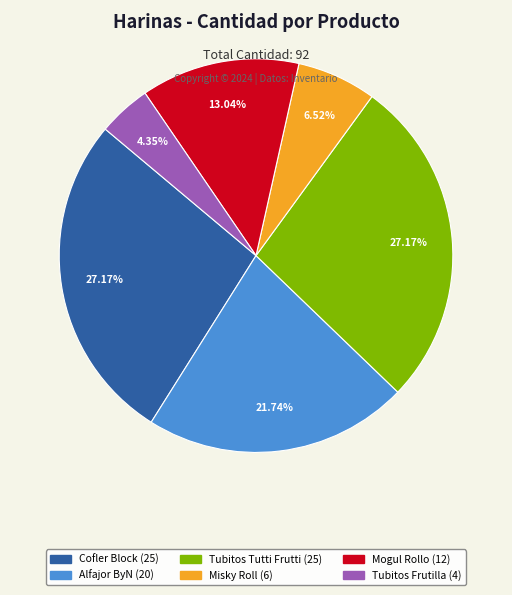

Does any single category account for the majority?

No